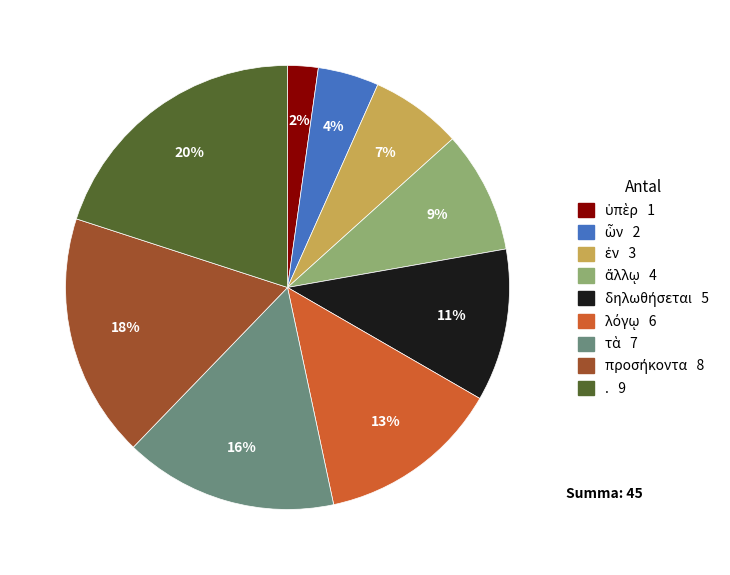

The . slice represents 20% of the pie. True or false?

True